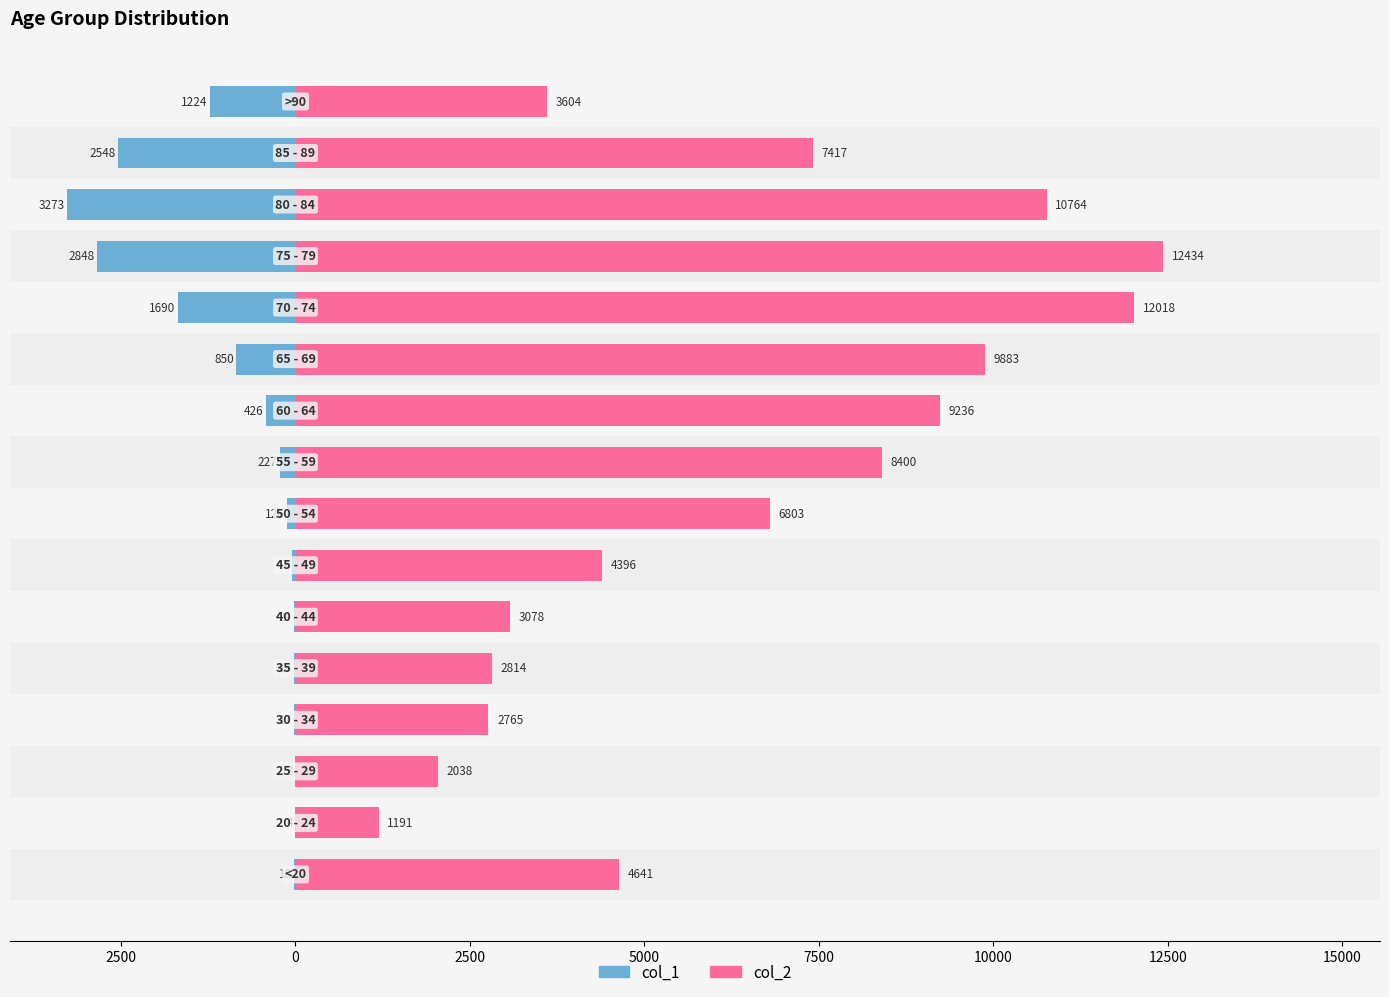

List the series in order of their peak value, highest first.

col_2, col_1